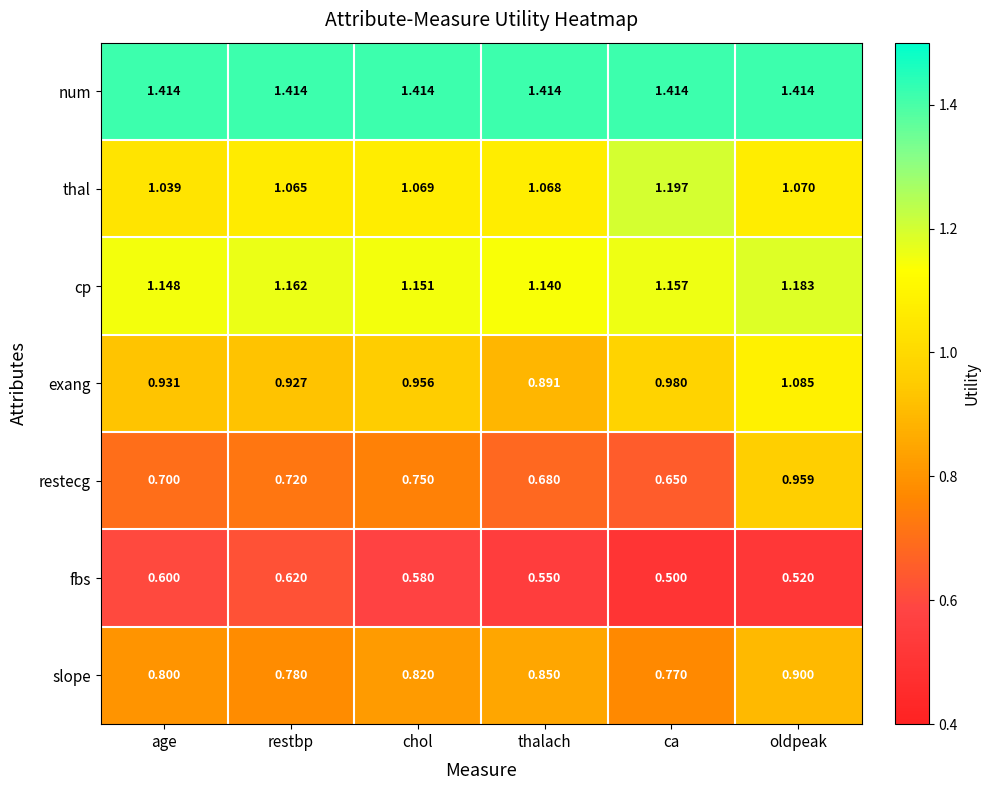

List the series in order of their peak value, highest first.

num, thal, cp, exang, restecg, slope, fbs